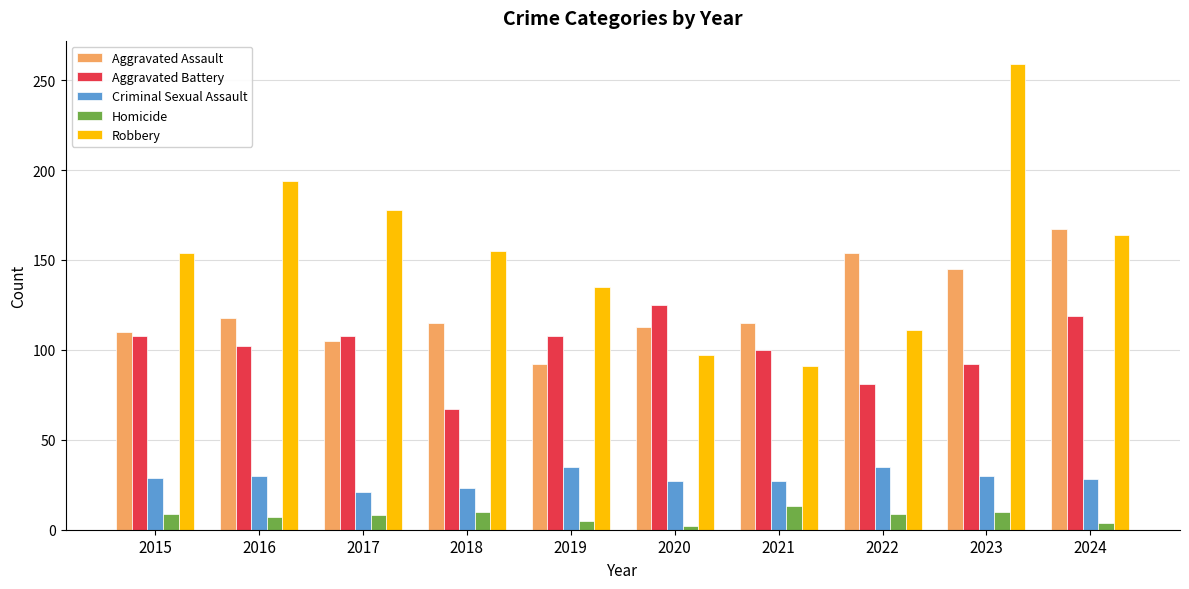

Are the bars horizontal?

No